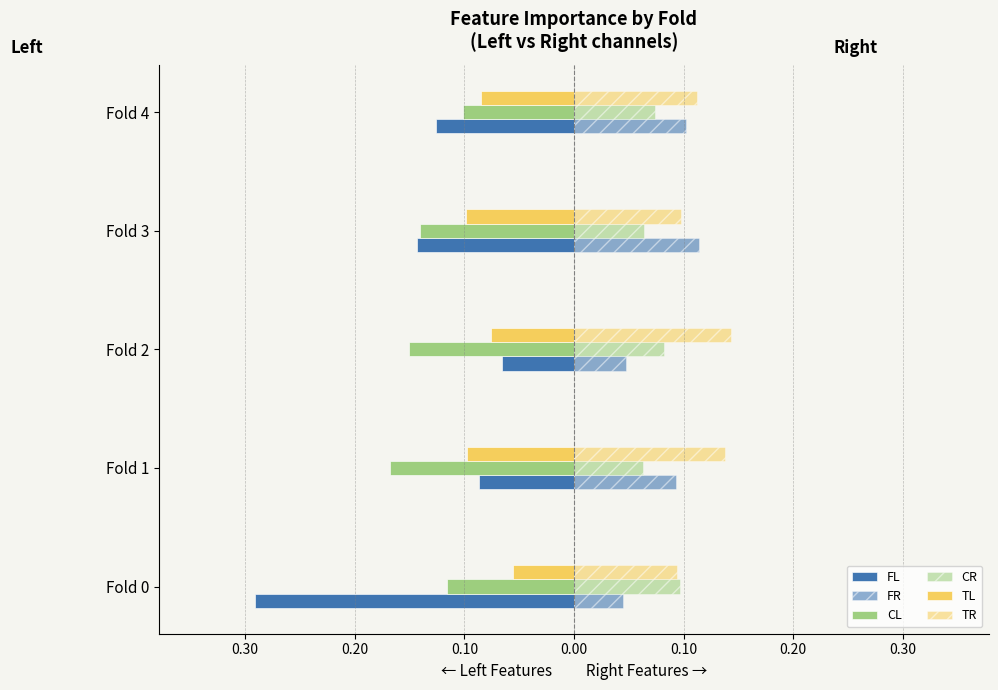

Reading left to right, transcribe all the data shown in this chart.

FL: -0.3	-0.1	-0.1	-0.1	-0.1
FR: 0.0	0.1	0.0	0.1	0.1
CL: -0.1	-0.2	-0.2	-0.1	-0.1
CR: 0.1	0.1	0.1	0.1	0.1
TL: -0.1	-0.1	-0.1	-0.1	-0.1
TR: 0.1	0.1	0.1	0.1	0.1